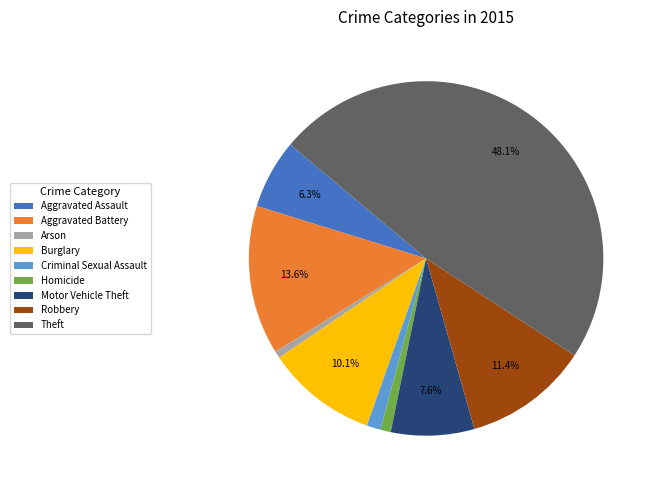

True or false: Arson accounts for 8% of the total.

False